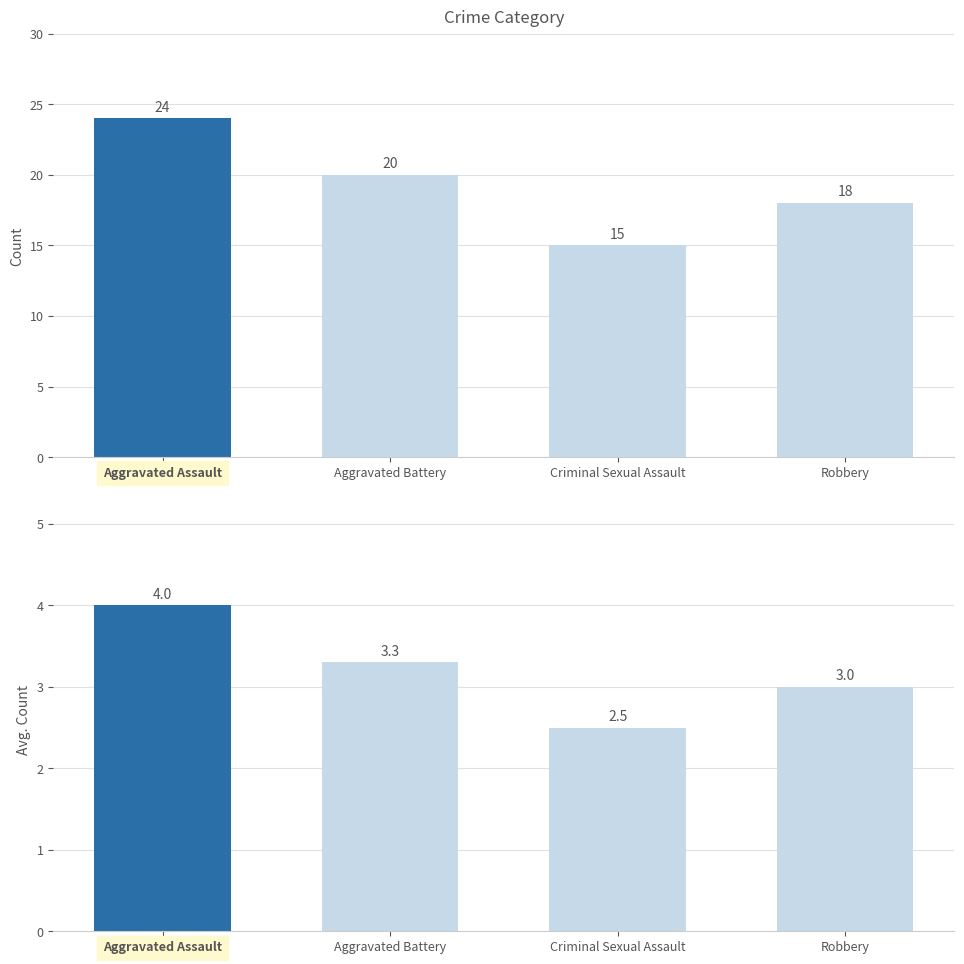

Is it true that Total Count equals 24.0 at Aggravated Assault?

True